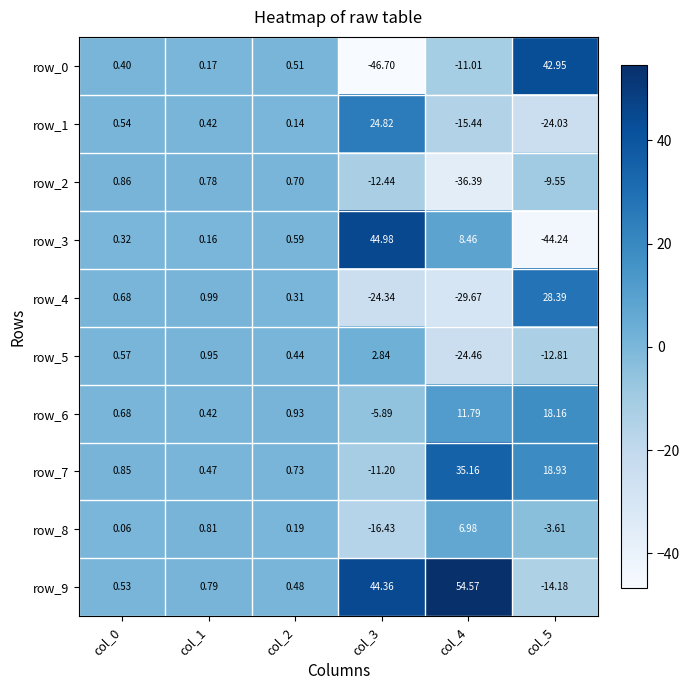

At which label is row_9 closest to 20?

col_1